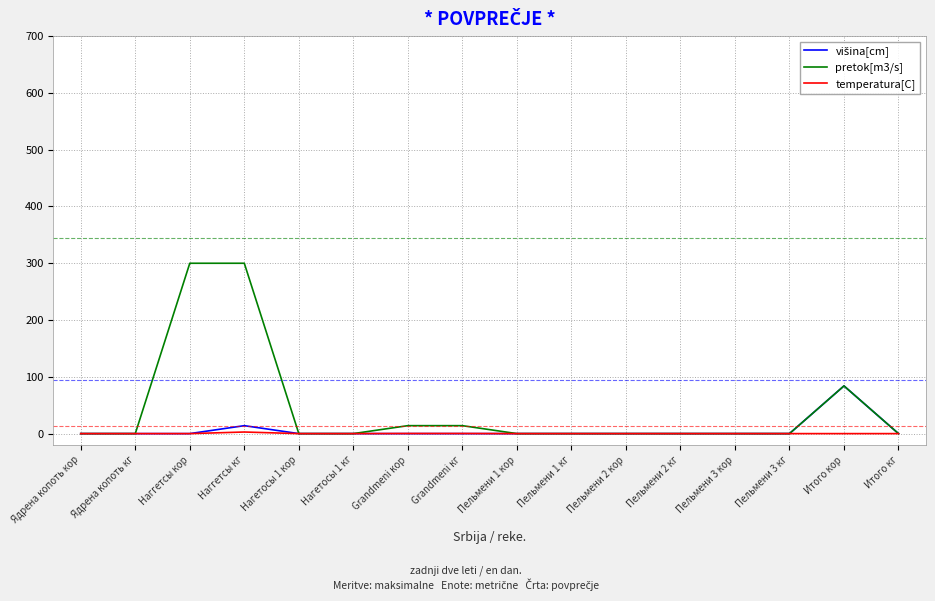

Is this an area chart (filled region under the line)?

No